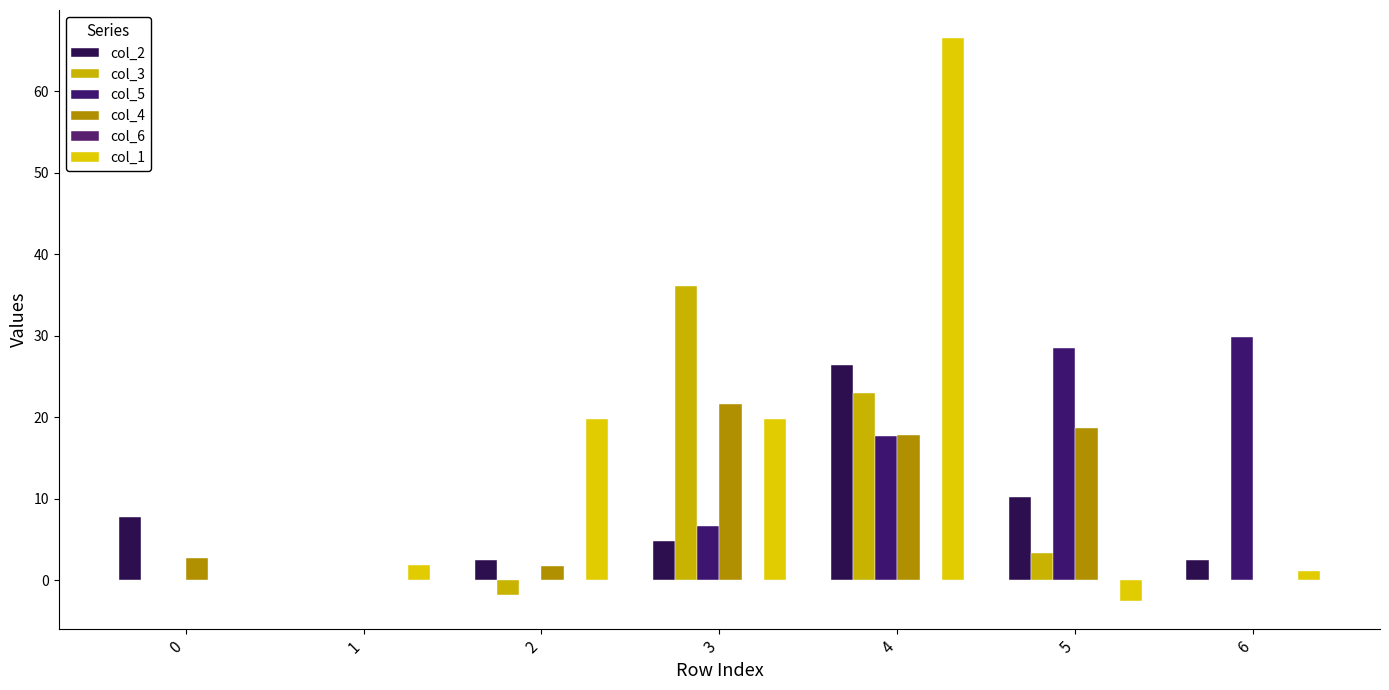

Reading right to left, transcribe all the data shown in this chart.

col_2: 2.4	10.2	26.4	4.8	2.5	0.0	7.7
col_3: 0.0	3.3	23.0	36.0	-1.9	0.0	0.0
col_5: 29.8	28.5	17.7	6.6	0.0	0.0	0.0
col_4: 0.0	18.7	17.9	21.6	1.8	0.0	2.8
col_6: 0.0	0.0	0.0	0.0	0.0	0.0	0.0
col_1: 1.2	-2.5	66.5	19.8	19.8	1.8	0.0